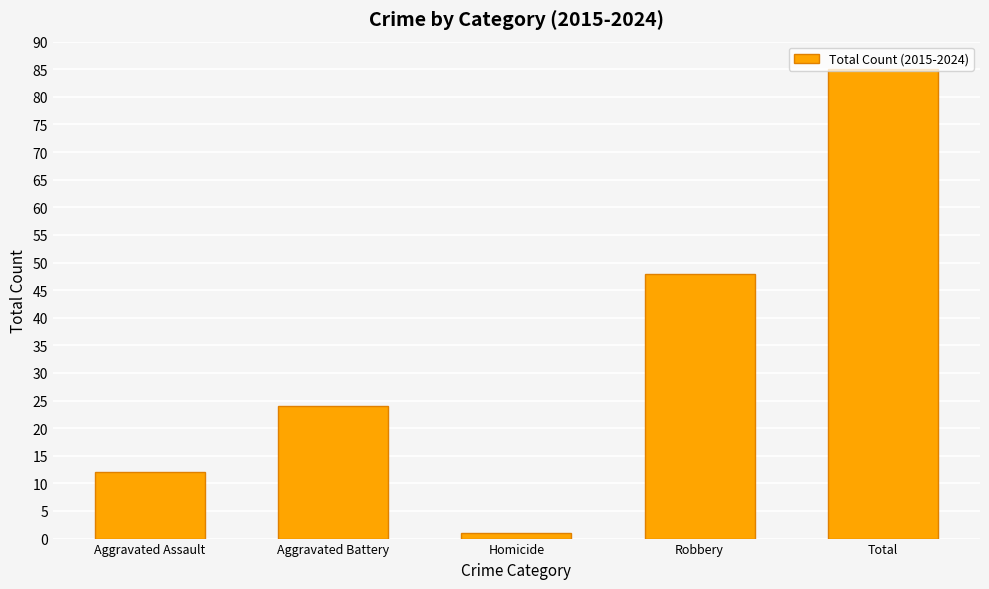

List the labels in order of value, largest first.

Total, Robbery, Aggravated Battery, Aggravated Assault, Homicide